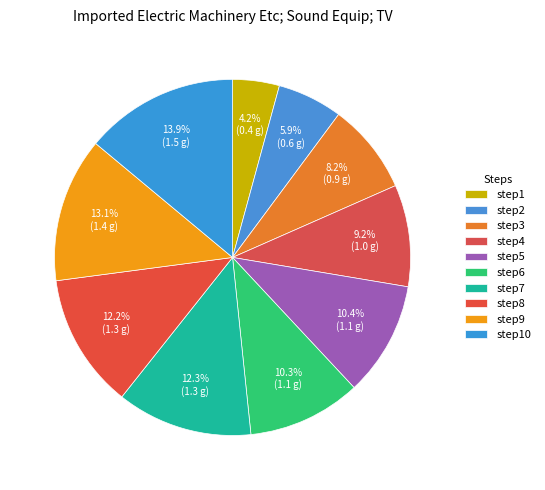

What percentage do step2 and step5 together represent?

16.3%